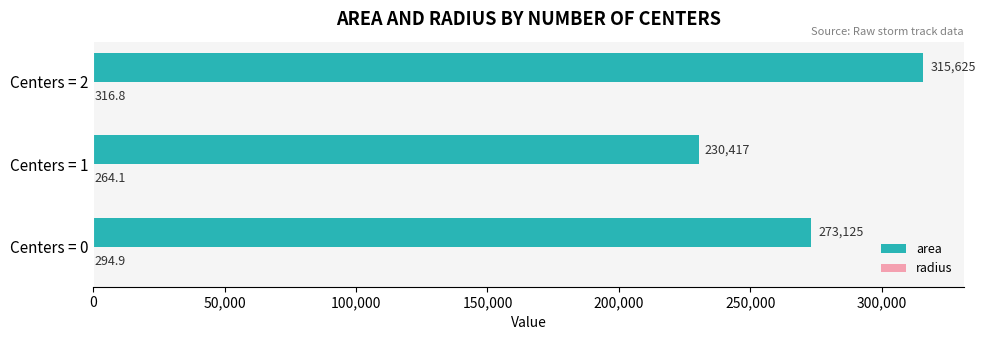

How many data points does each series have?

3